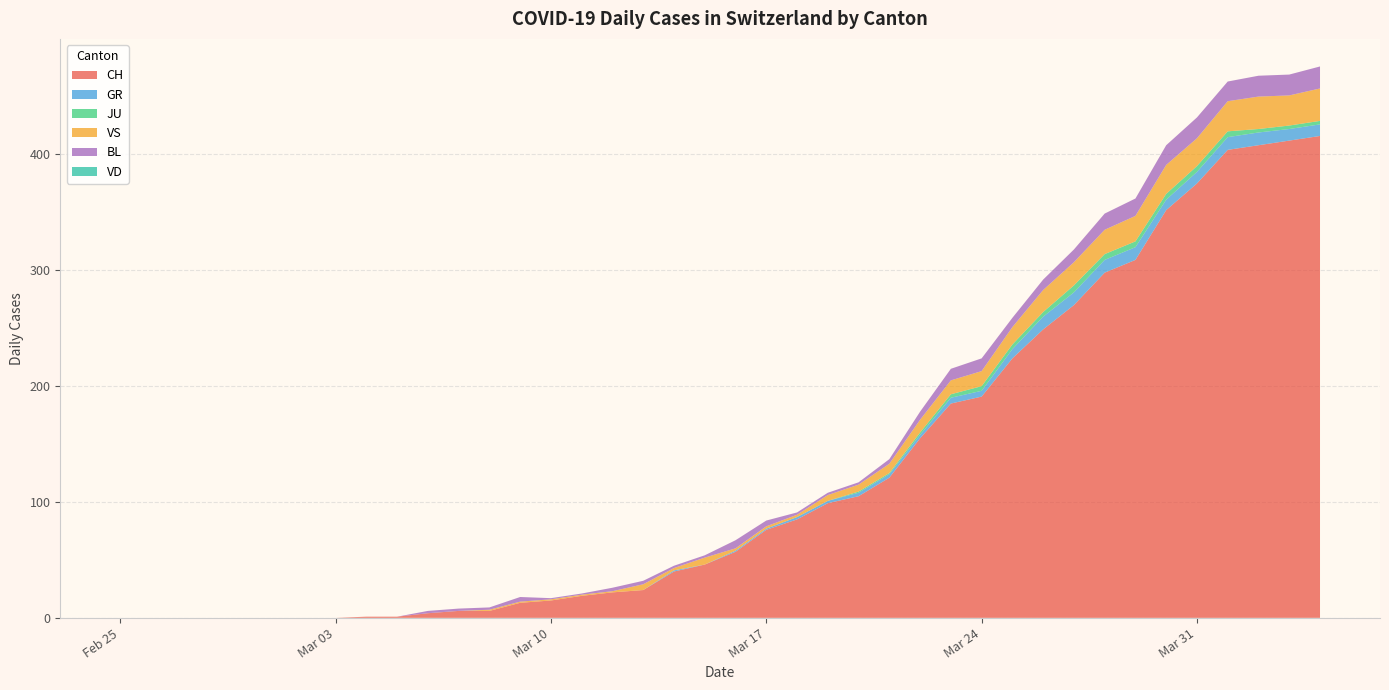

Reading left to right, extract all data points from this chart.

CH: 0	0	0	0	0	0	0	0	1	1	4	6	6	13	15	19	22	24	40	46	57	76	85	99	105	121	155	185	191	224	249	270	298	309	352	375	404	408	412	416
GR: 0	0	0	0	0	0	0	0	0	0	0	0	0	0	0	0	0	0	1	0	1	1	2	2	3	3	3	5	5	8	11	11	11	11	9	10	11	11	10	10
JU: 0	0	0	0	0	0	0	0	0	0	0	0	0	0	0	0	0	0	0	0	0	0	0	0	1	1	2	3	4	4	4	6	5	5	5	5	5	3	3	3
VS: 0	0	0	0	0	0	0	0	0	0	0	0	1	1	1	1	1	5	2	6	2	2	2	5	6	8	11	12	13	15	19	20	21	22	25	24	26	28	26	28
BL: 0	0	0	0	0	0	0	0	0	0	2	2	2	4	1	1	3	3	2	2	7	5	2	2	2	4	7	10	11	8	9	11	14	15	17	18	17	18	18	19
VD: 0	0	0	0	0	0	0	0	0	0	0	0	0	0	0	0	0	0	0	0	0	0	0	0	0	0	0	0	0	0	0	0	0	0	0	0	0	0	0	0